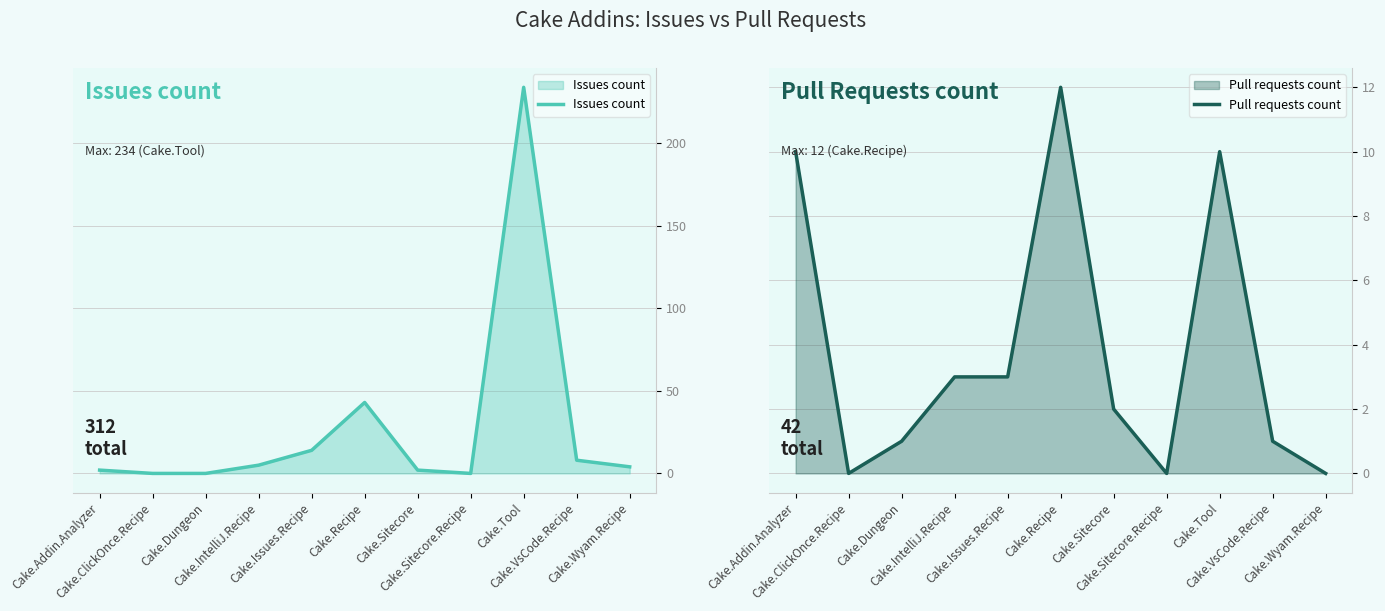

Which has a higher value, Cake.Sitecore or Cake.VsCode.Recipe?

Cake.VsCode.Recipe